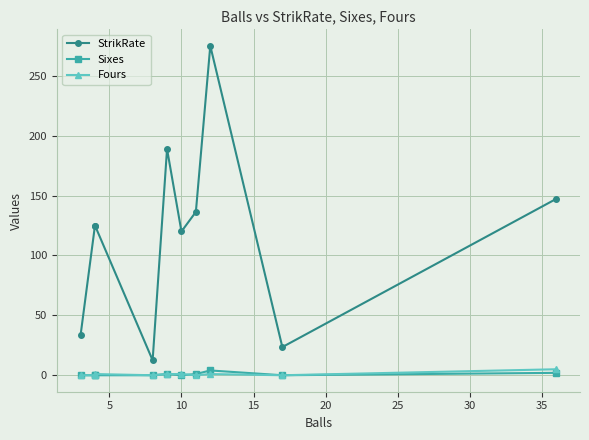

In Sixes, how many points are higher than both neighbors (excluding endpoints)?

2